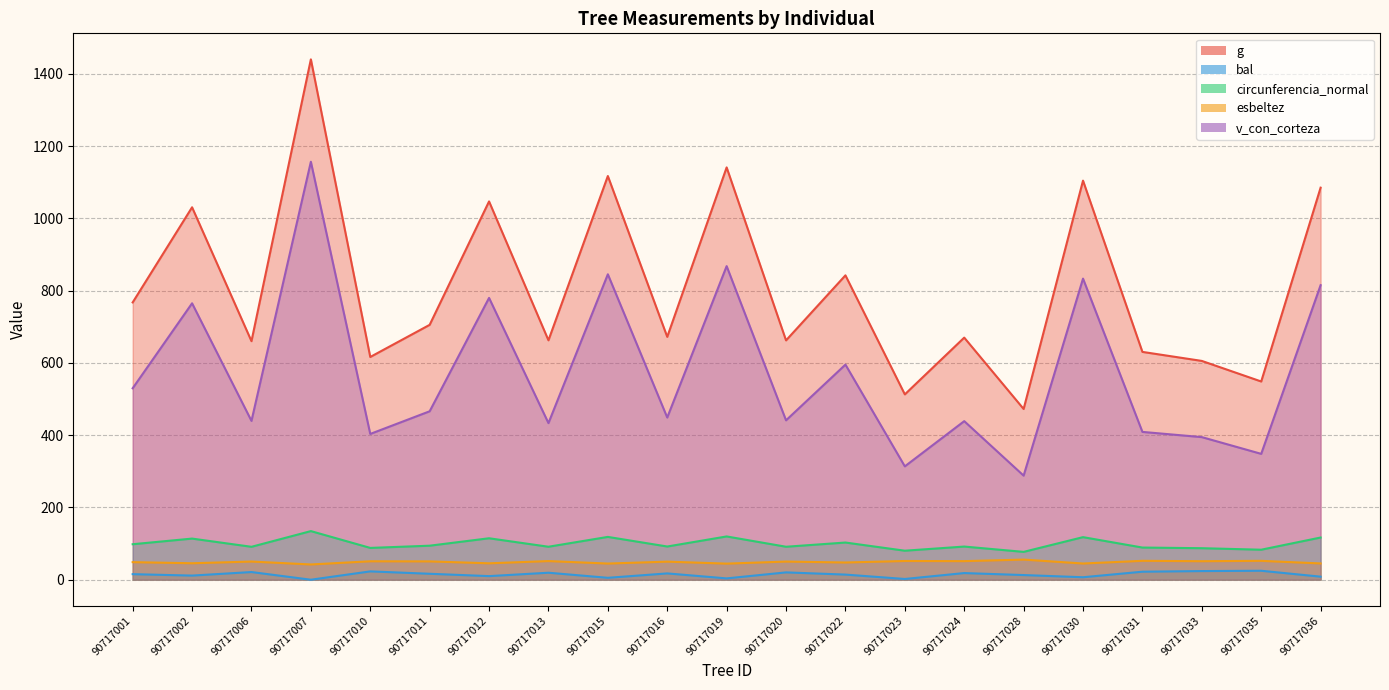

True or false: bal and v_con_corteza cross at least once.

False